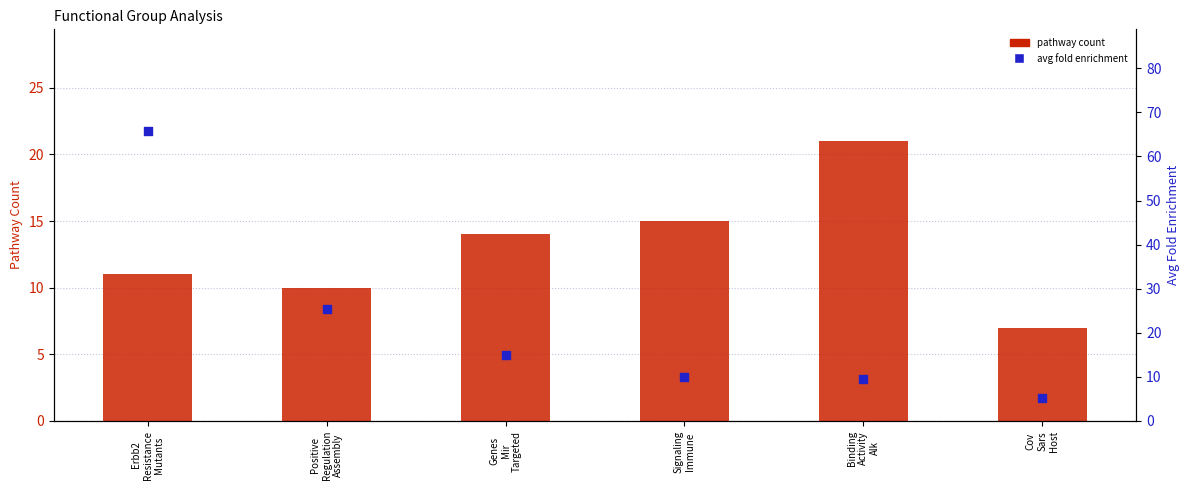

Which series has the largest Y range (max minus min)?

Avg Fold Enrichment